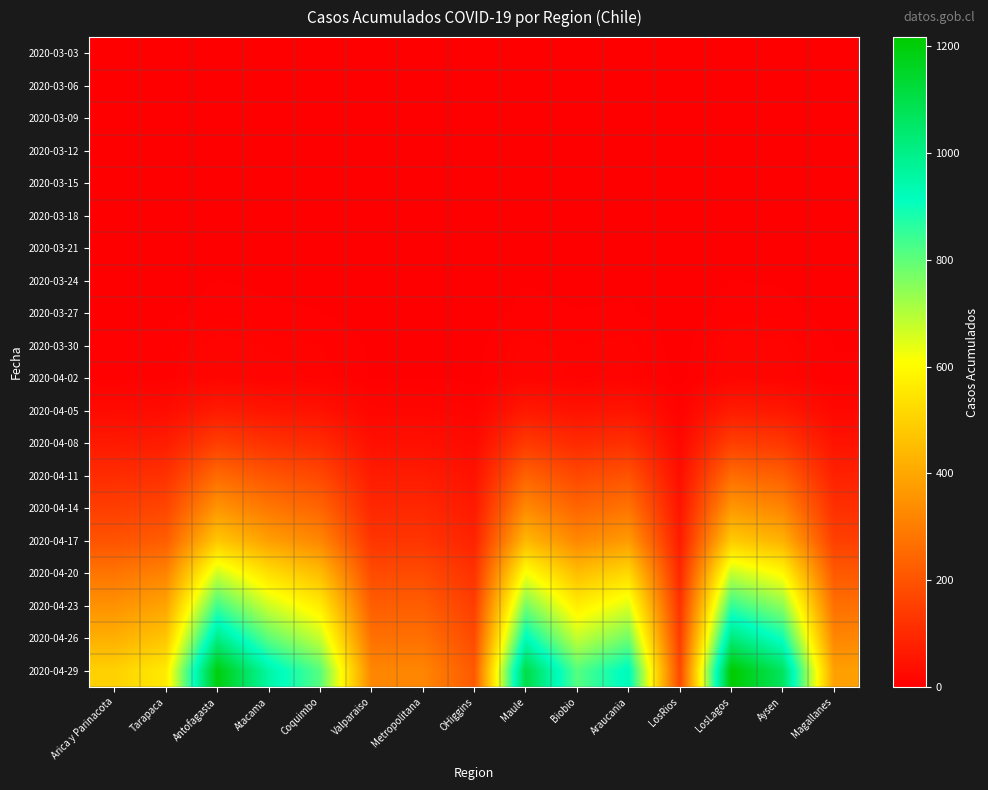

Which series has the largest total across all categories?

2020-04-29